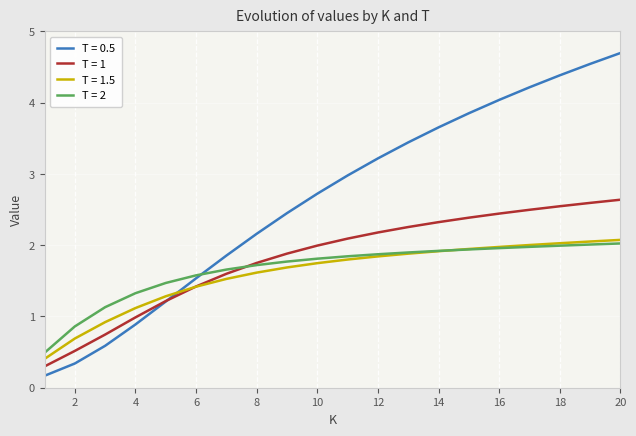

How many series are shown in this chart?

4